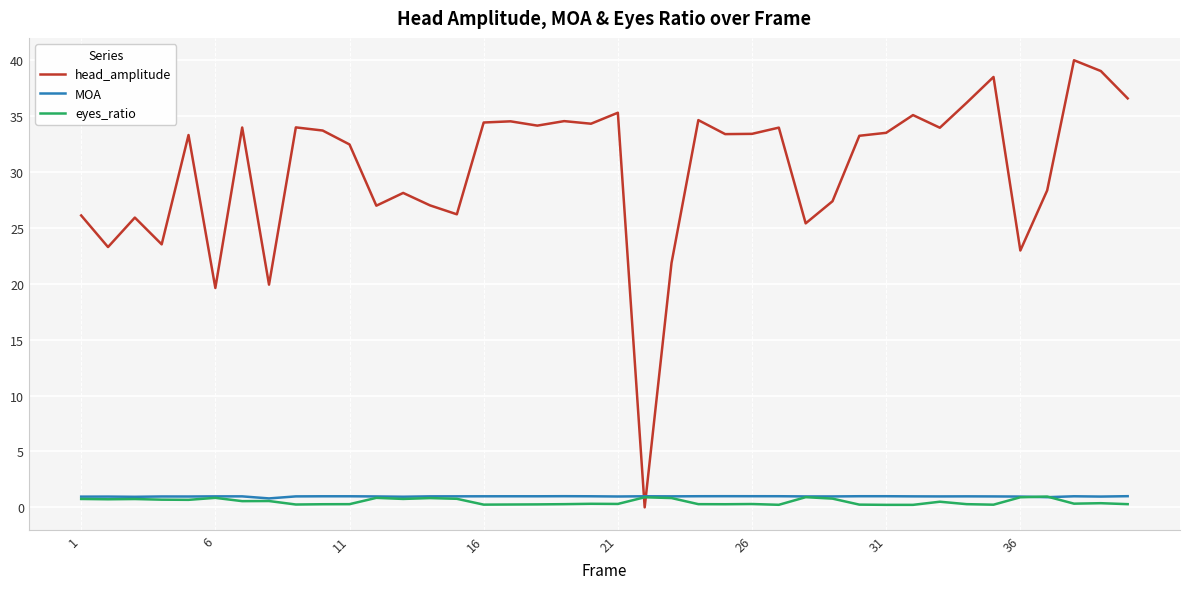

What is the difference between the maximum and second lowest values in the MOA series?

0.1